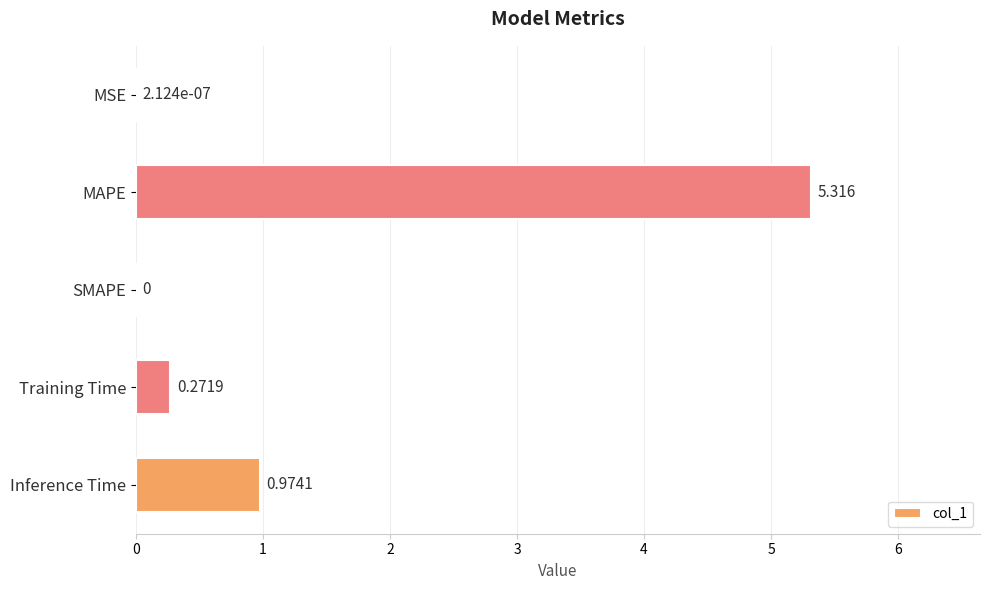

How many distinct data groups are displayed?

1